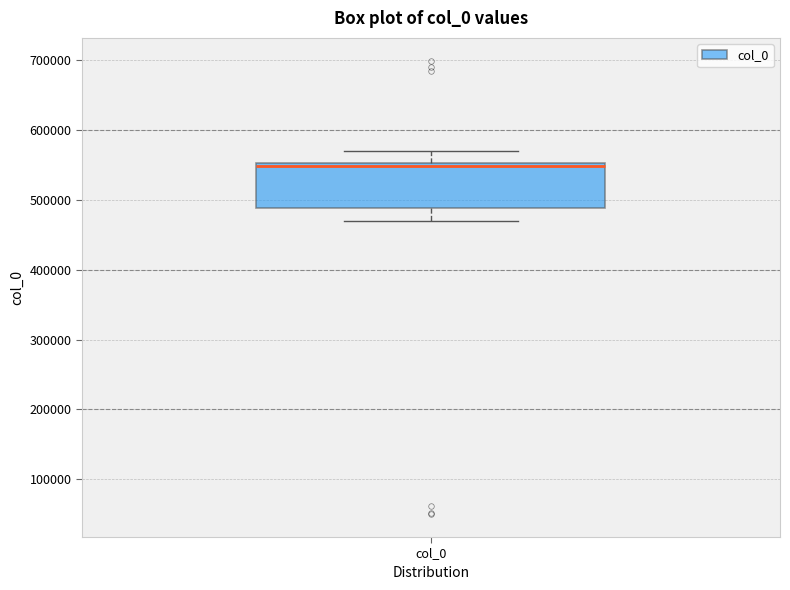

Transcribe this box plot: give where the median line is, the range the box spans, and where the two whiskers end, as read against the y-axis. The values are not printed on the chart, so give them approximately, as read against the axis.

median 550000 (just below the box's upper edge), box 490000 to 550000, whiskers 470000 to 570000